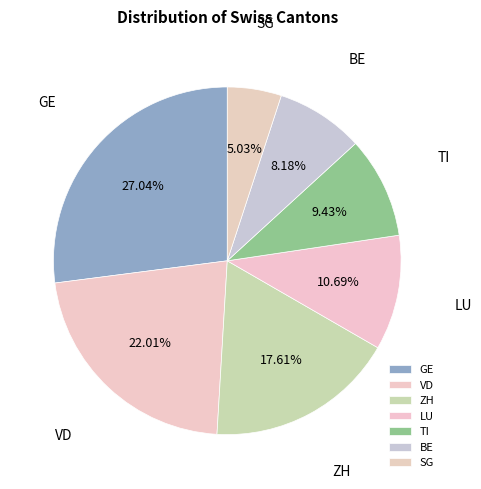

Rank the categories by value from highest to lowest.

GE, VD, ZH, LU, TI, BE, SG